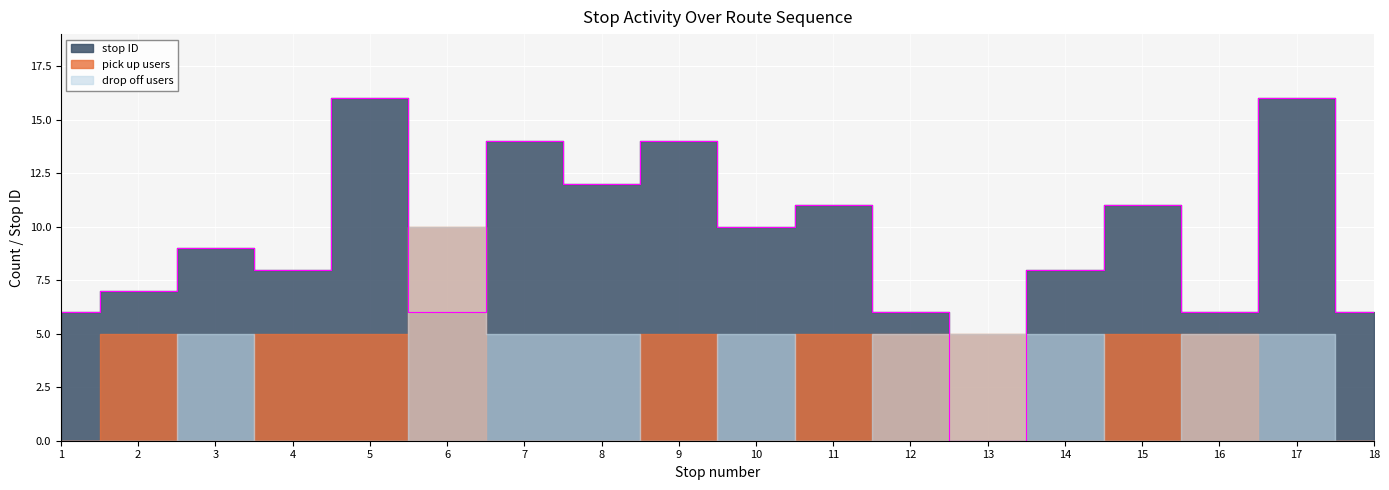

What is the approximate value of stop ID at 1, to the nearest 5?

5